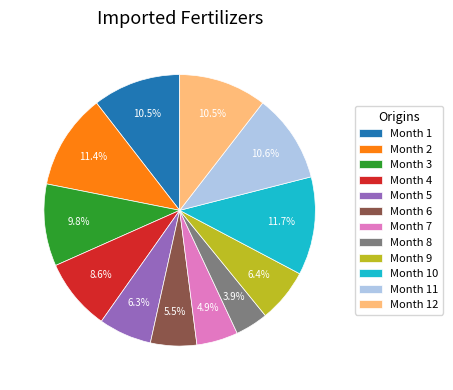

What is the ratio of the value at Month 6 to the value at Month 4?

0.6